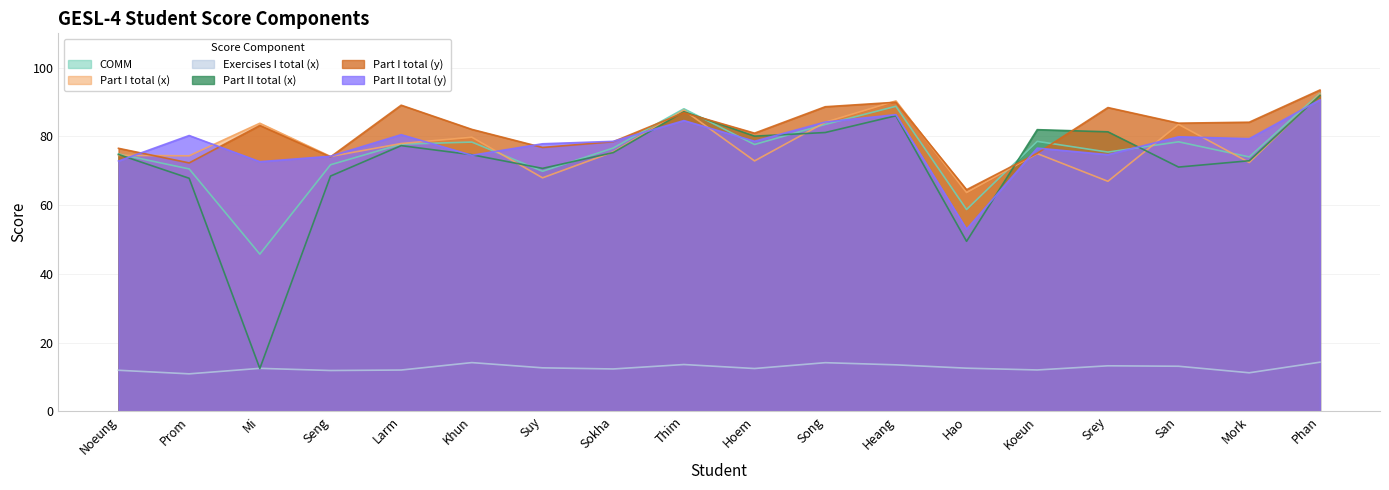

The Exercises I total (x) series shows 8.0 at Suy. True or false?

False